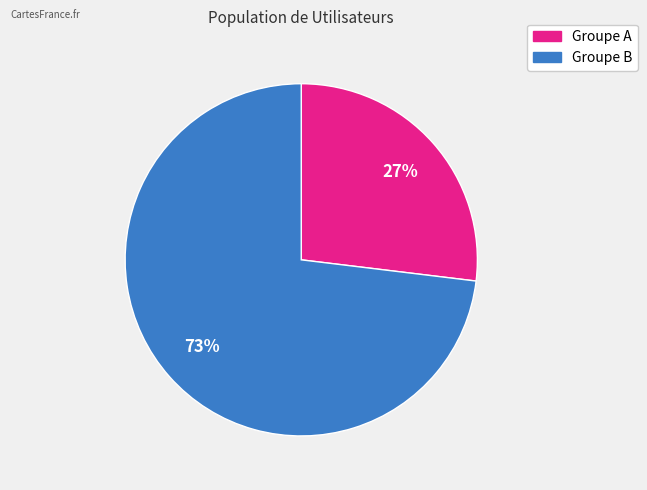

To the nearest percent, what is the average slice percentage?

50%